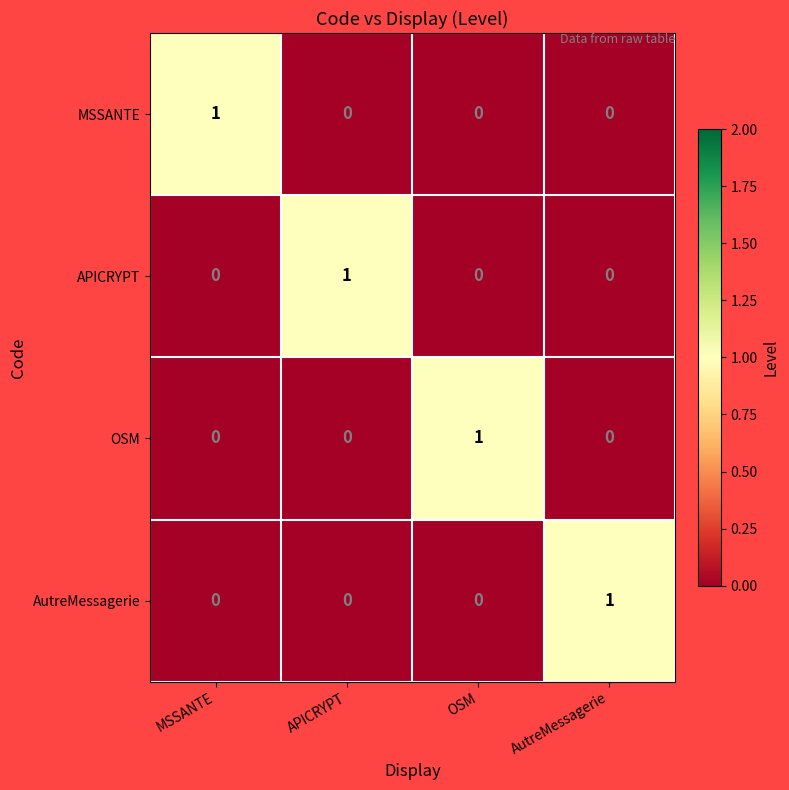

Reading left to right, what are all the values shown in this chart?

MSSANTE: MSSANTE=1	APICRYPT=0	OSM=0	AutreMessagerie=0
APICRYPT: MSSANTE=0	APICRYPT=1	OSM=0	AutreMessagerie=0
OSM: MSSANTE=0	APICRYPT=0	OSM=1	AutreMessagerie=0
AutreMessagerie: MSSANTE=0	APICRYPT=0	OSM=0	AutreMessagerie=1